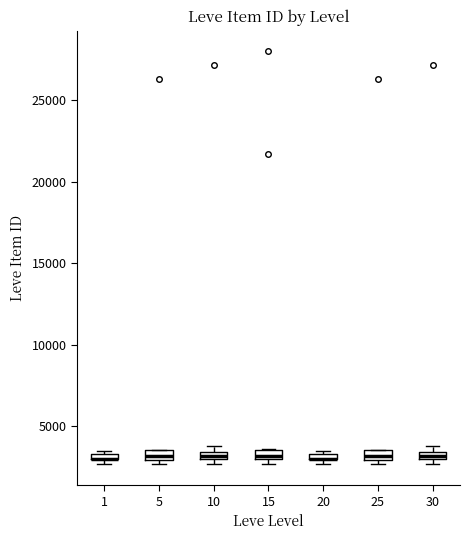

Where is the upper edge of the box at x = 20 on the y-axis? The values are not printed on the chart, so give them approximately, as read against the axis.

3500